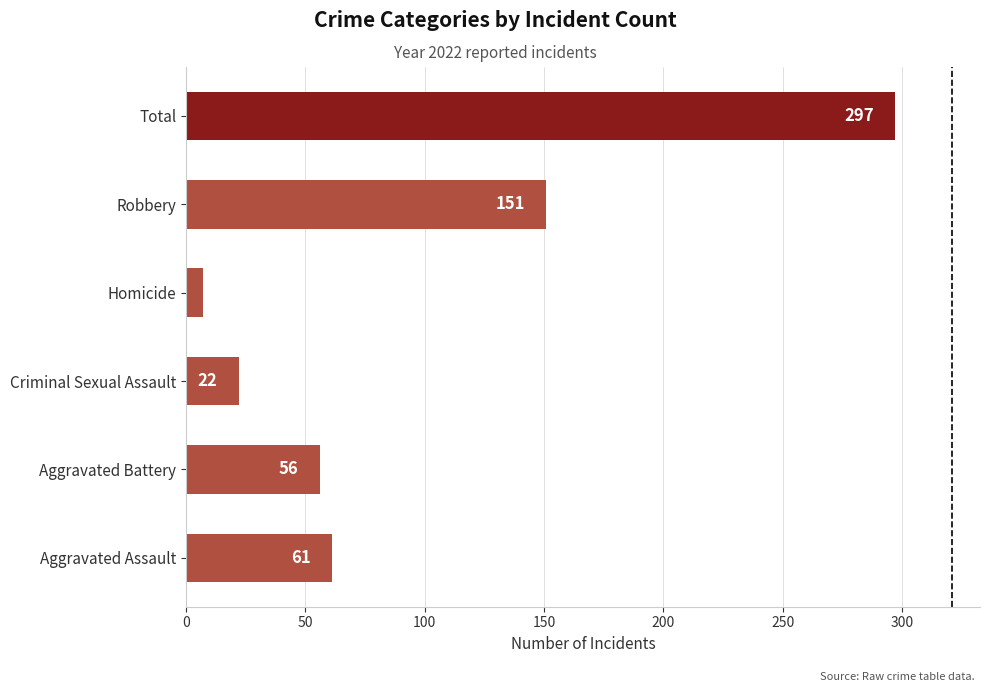

What is the sum of all values?

594